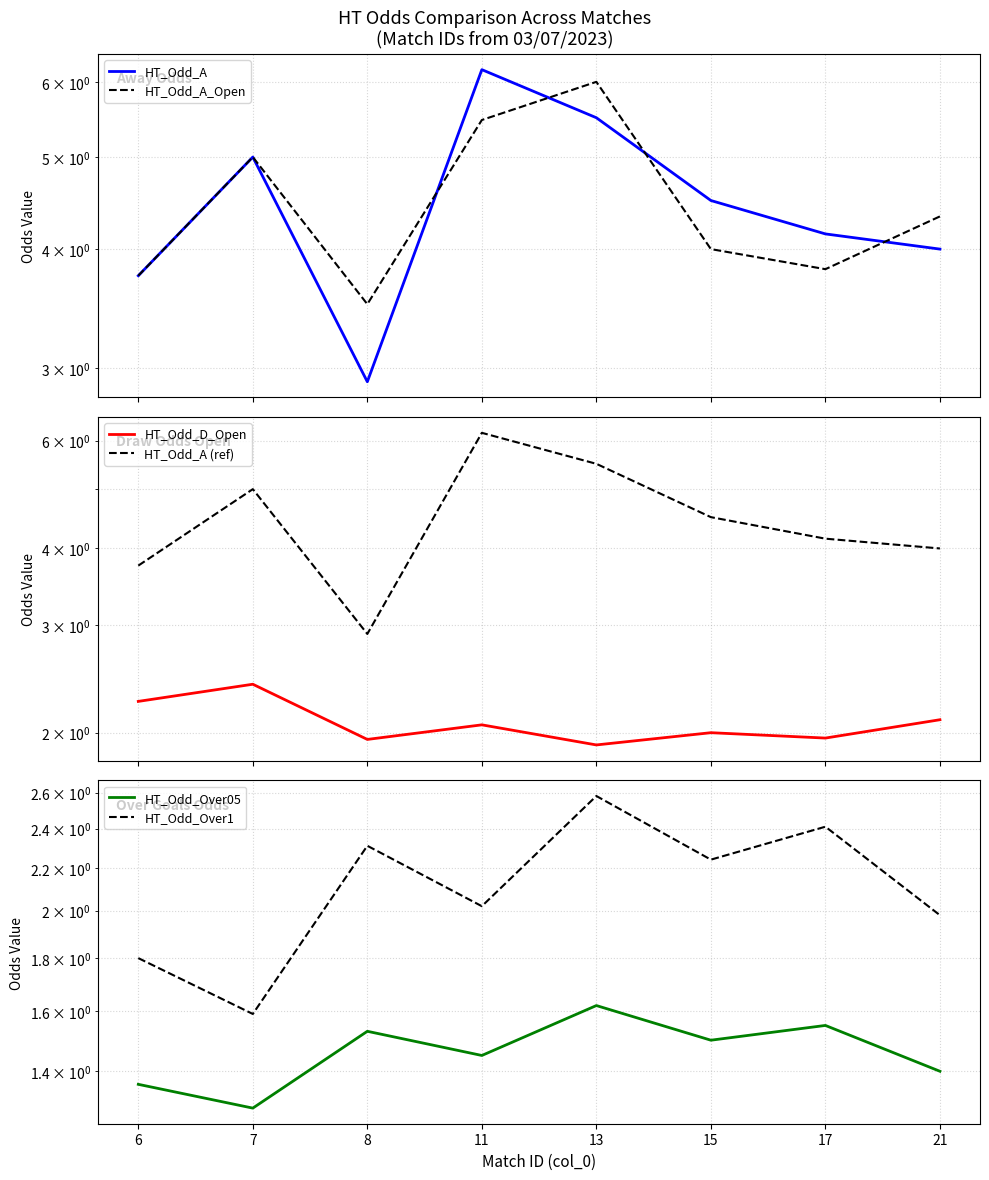

What value does the HT_Odd_D_Open series have at 21?

2.1